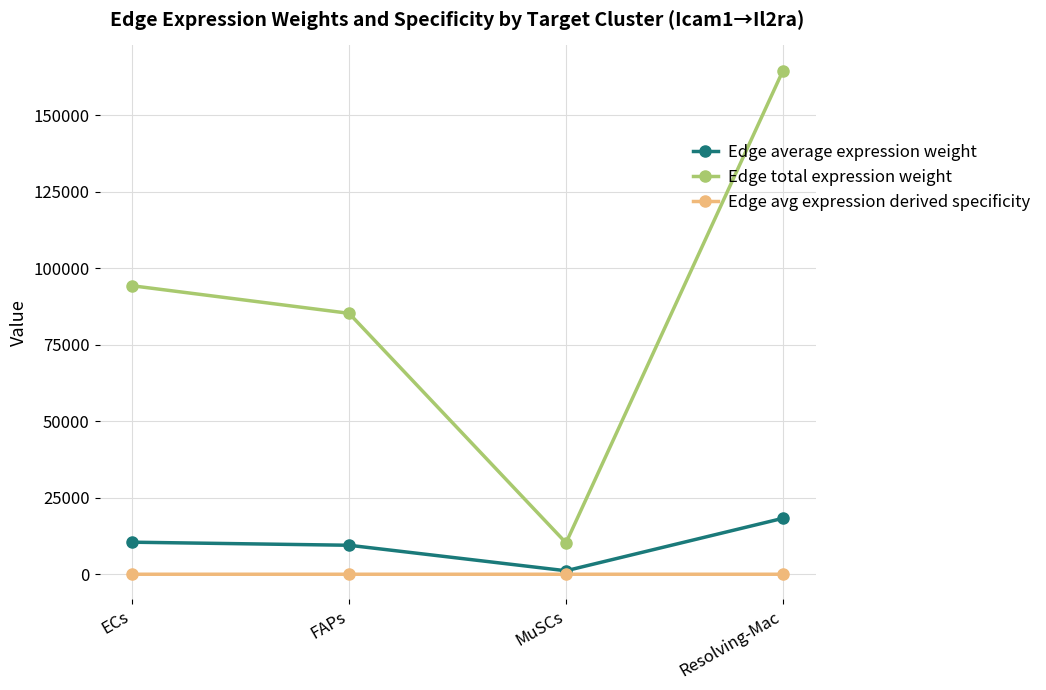

List the series in order of their peak value, highest first.

Edge total expression weight, Edge average expression weight, Edge avg expression derived specificity